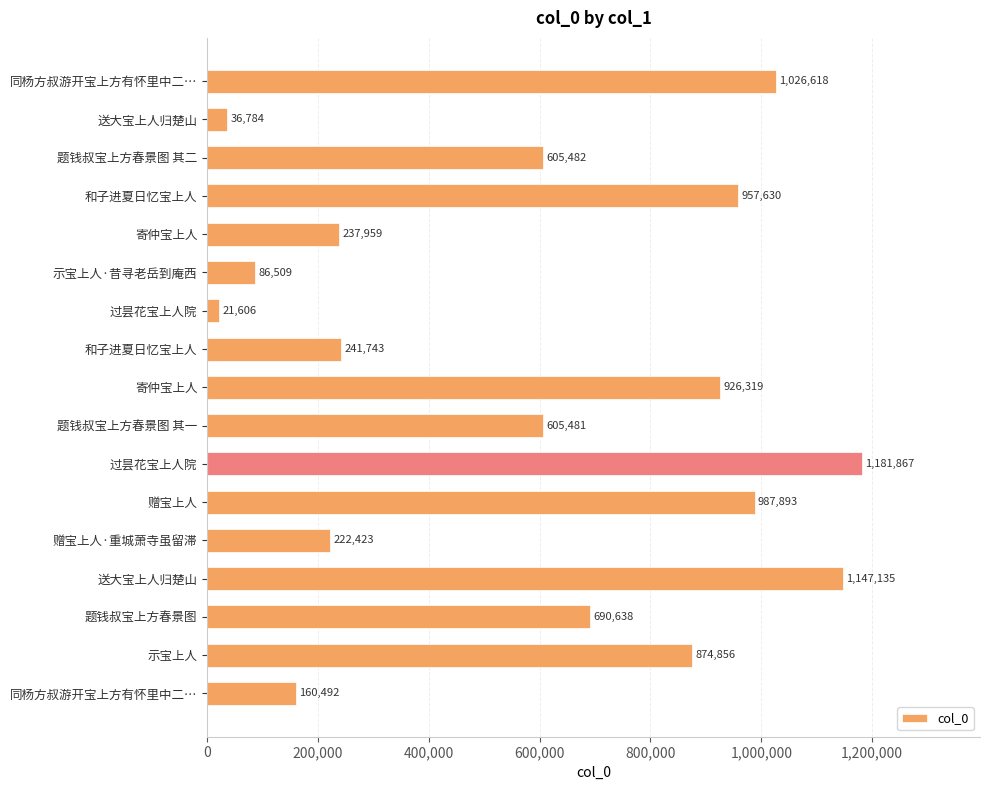

How many series are shown in this chart?

1